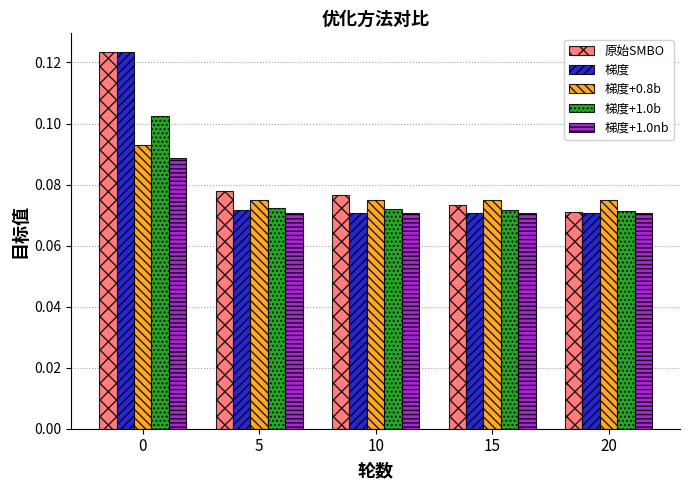

At how many categories does at least one series exceed 0?

5